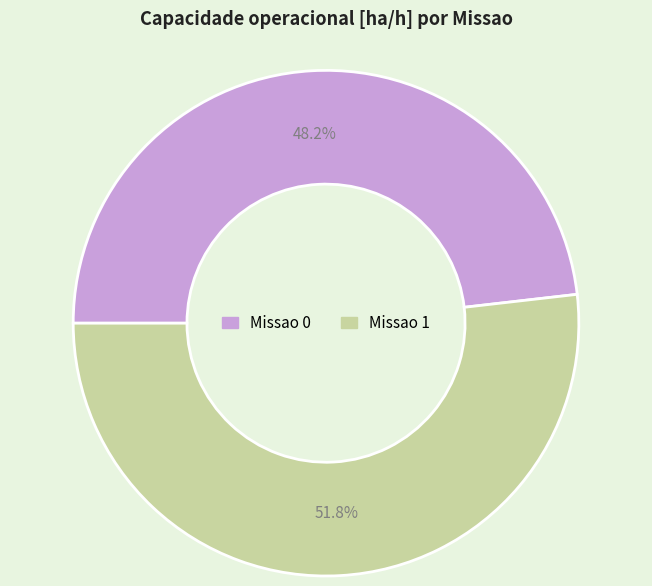

Is Missao 1 the majority of the pie?

Yes